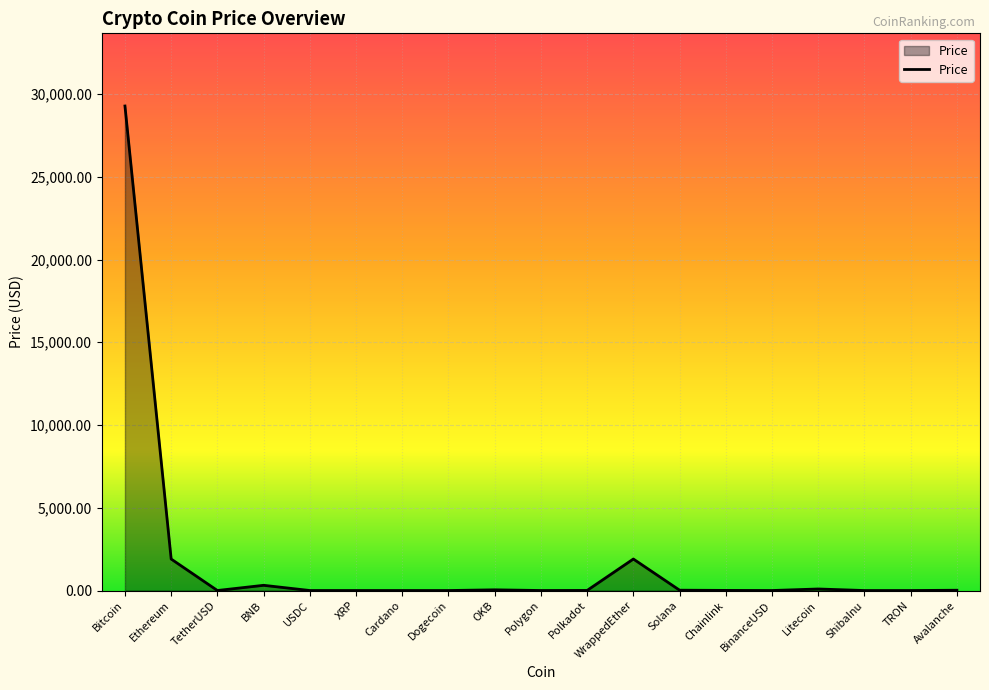

The value at Bitcoin is 52478.1. True or false?

False